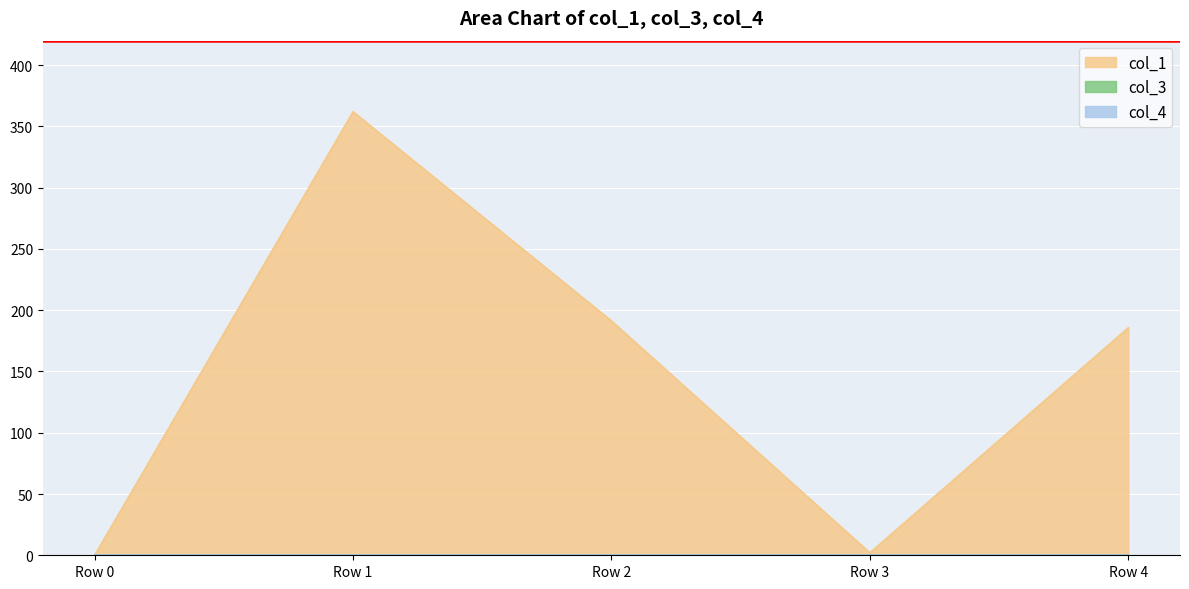

Rank the series at Row 0 from lowest to highest value.

col_1, col_3, col_4